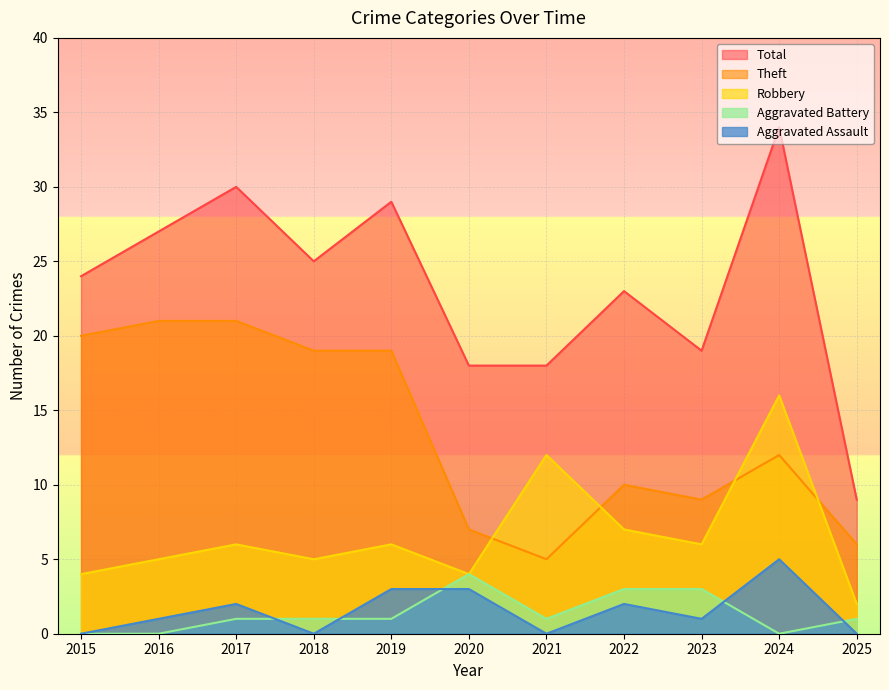

Where is the first local maximum for Robbery?

2017